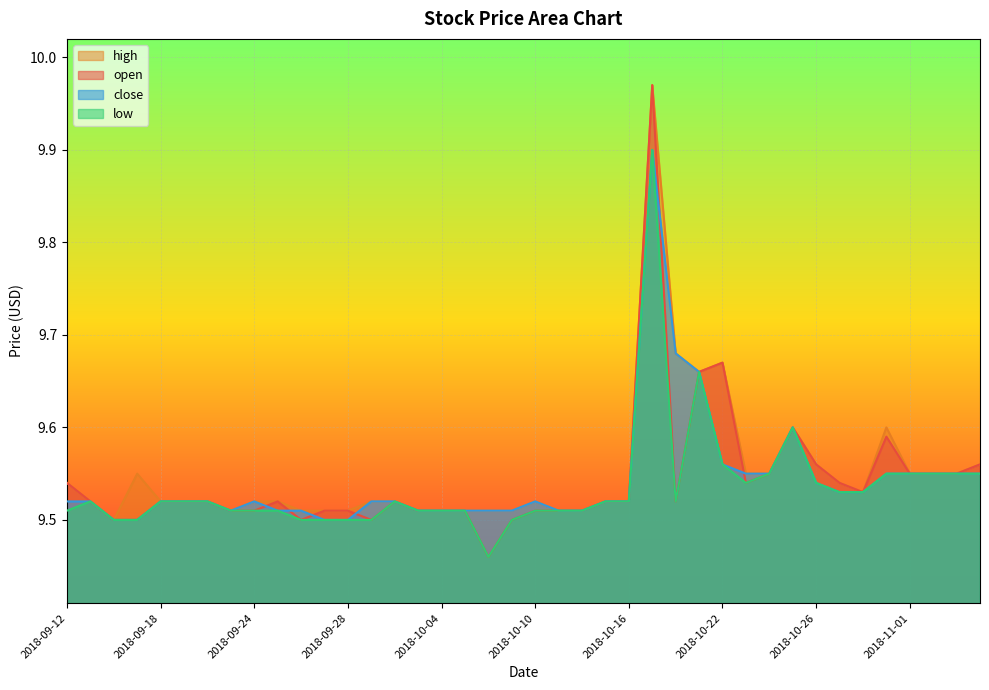

Rank the categories by high value from highest to lowest.

2018-10-17, 2018-10-18, 2018-10-22, 2018-10-19, 2018-10-25, 2018-10-31, 2018-10-26, 2018-11-06, 2018-09-17, 2018-10-23, 2018-10-24, 2018-11-01, 2018-11-02, 2018-11-05, 2018-09-12, 2018-10-29, 2018-10-30, 2018-09-13, 2018-09-18, 2018-09-19, 2018-09-20, 2018-09-24, 2018-09-25, 2018-10-01, 2018-10-02, 2018-10-10, 2018-10-15, 2018-10-16, 2018-09-21, 2018-09-26, 2018-09-27, 2018-09-28, 2018-10-03, 2018-10-04, 2018-10-05, 2018-10-08, 2018-10-09, 2018-10-11, 2018-10-12, 2018-09-14